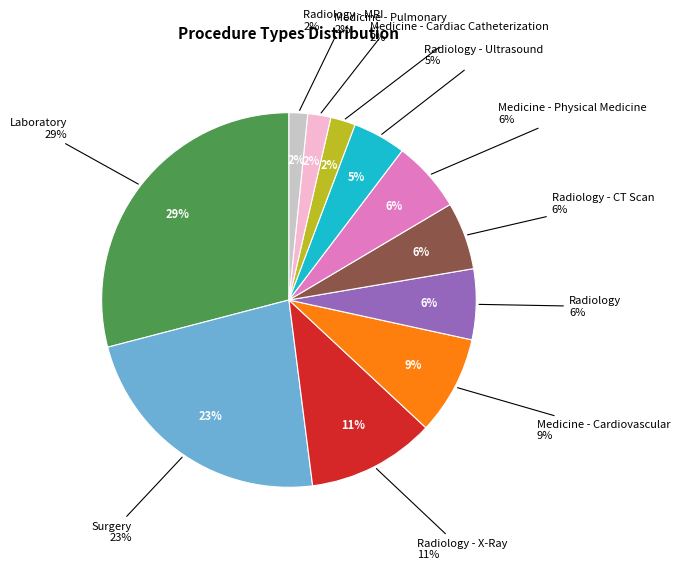

What is the total percentage of Medicine - Cardiovascular and Radiology - X-Ray?

19.6%